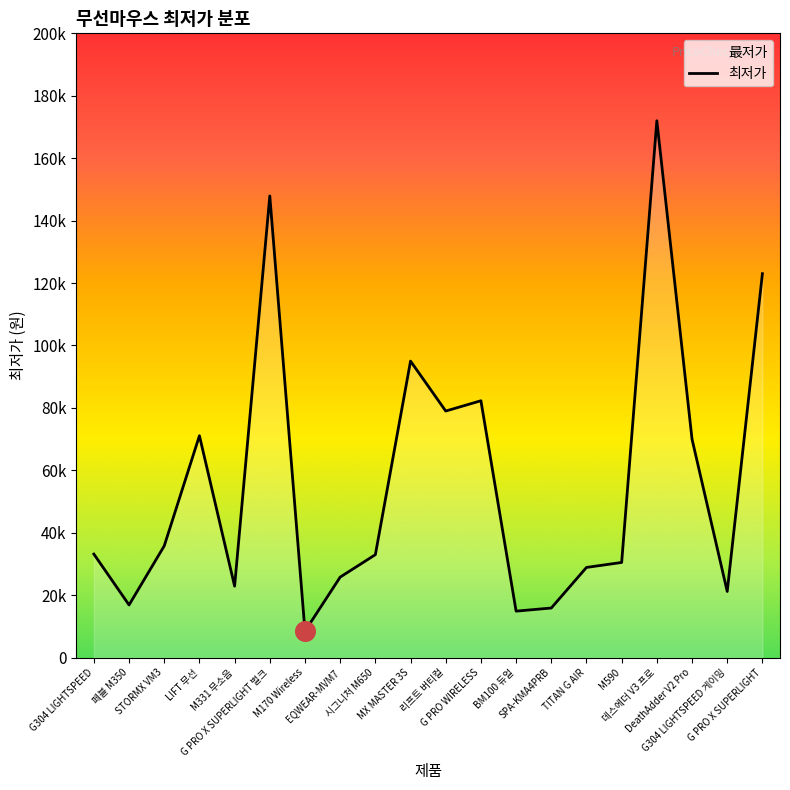

What is the change in value from STORMX VM3 to EQWEAR-MVM7?

-10000